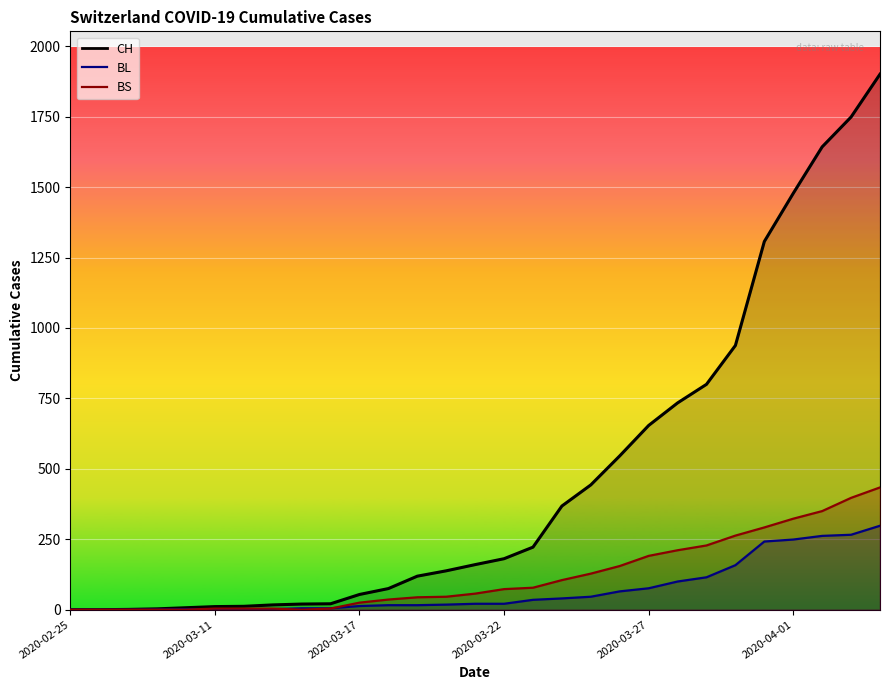

What are all the series names shown in the legend?

CH, BL, BS